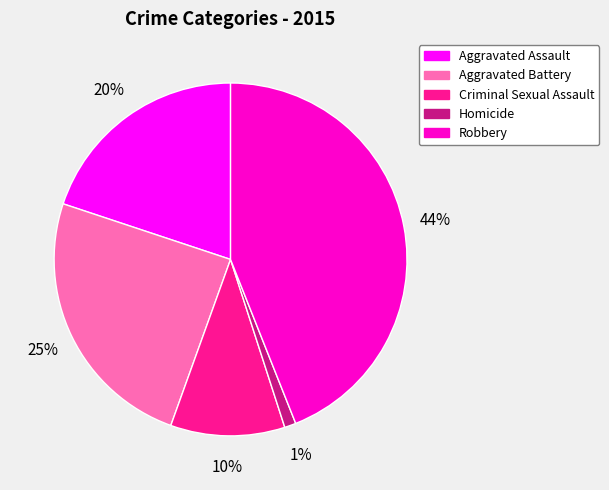

Which category has the biggest portion of the pie?

Robbery